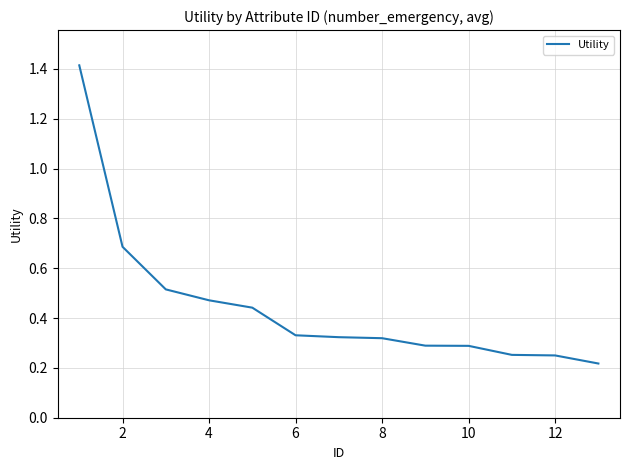

What is the greatest value displayed?

1.4